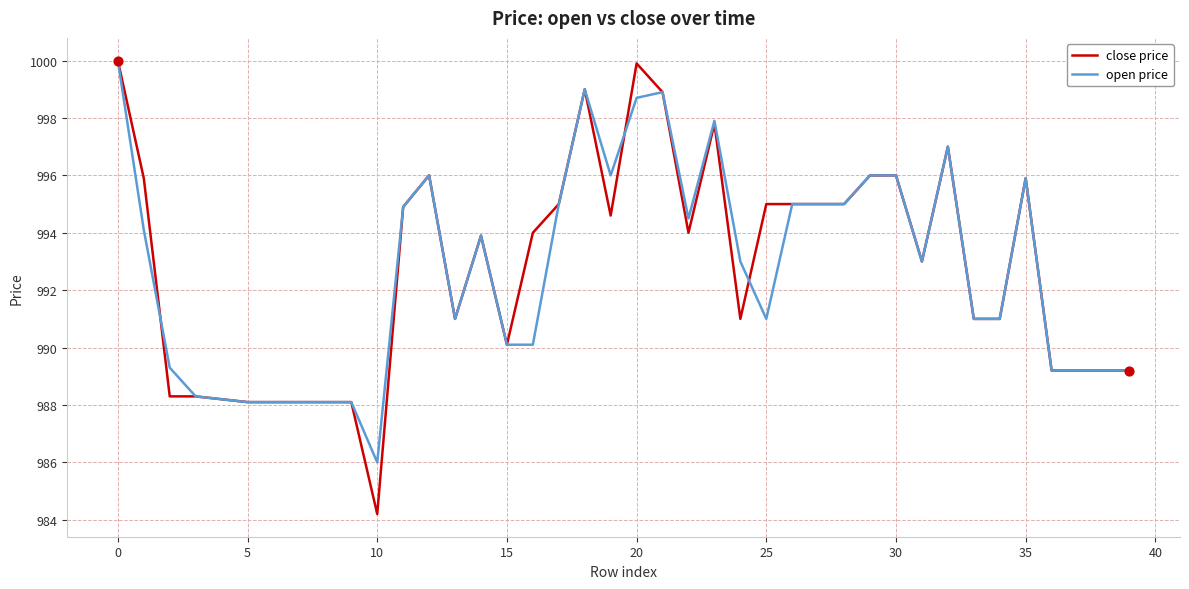

What is the lowest value of the close price series?

984.2